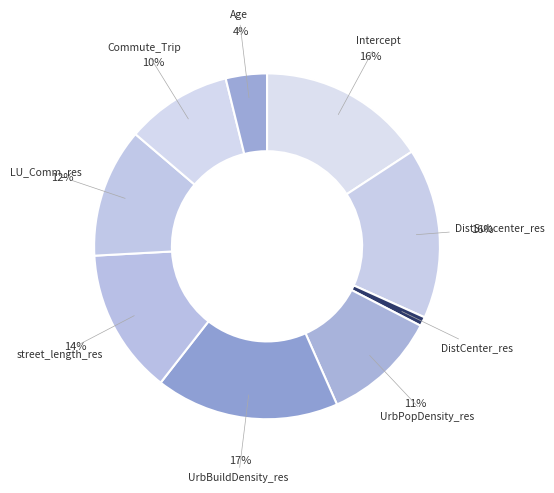

To the nearest percent, what is the difference between the largest and smallest slice percentages?

16%